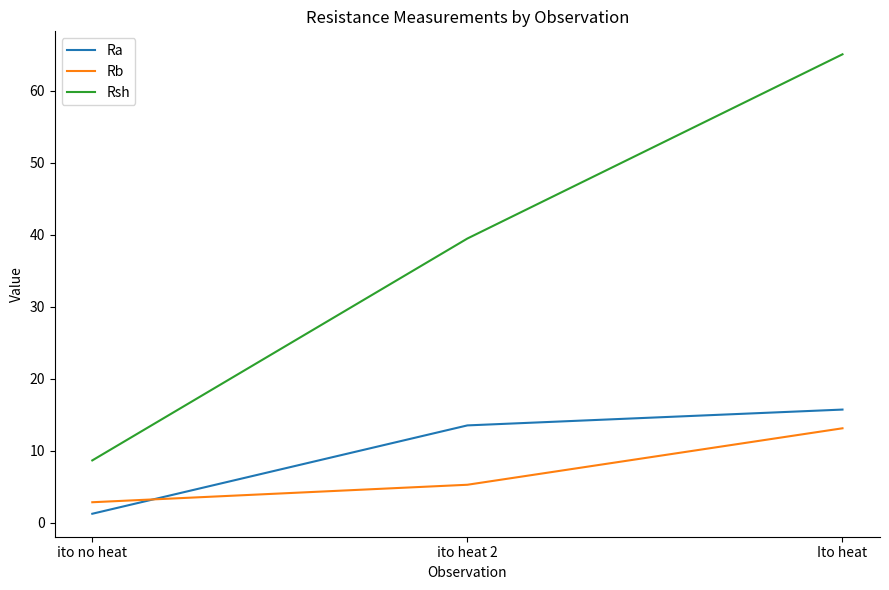

Read the Rsh value at ito no heat.

8.6